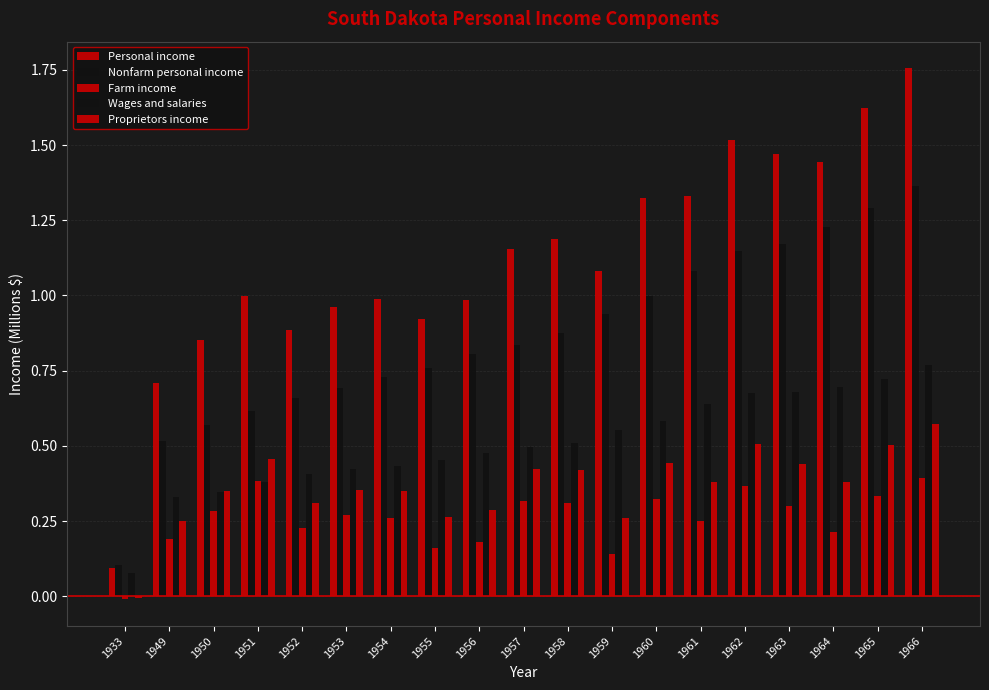

How many groups of bars are there?

19